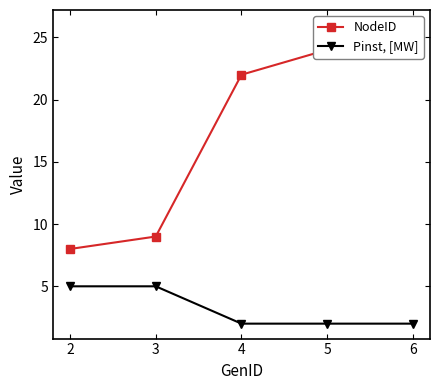

True or false: Pinst, [MW] and NodeID intersect in this chart.

False